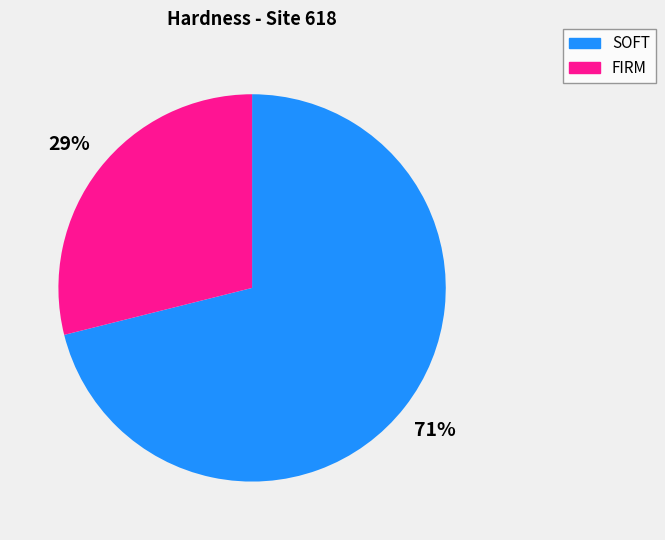

To the nearest percent, what is the difference between the largest and smallest slice percentages?

42%